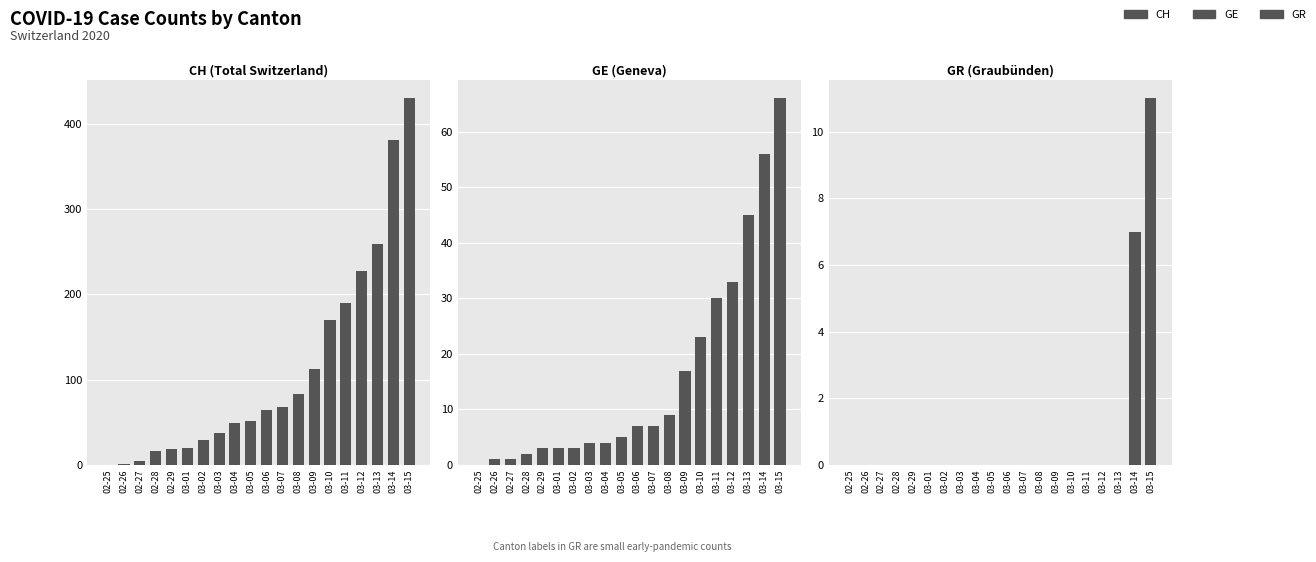

Are the bars horizontal?

No